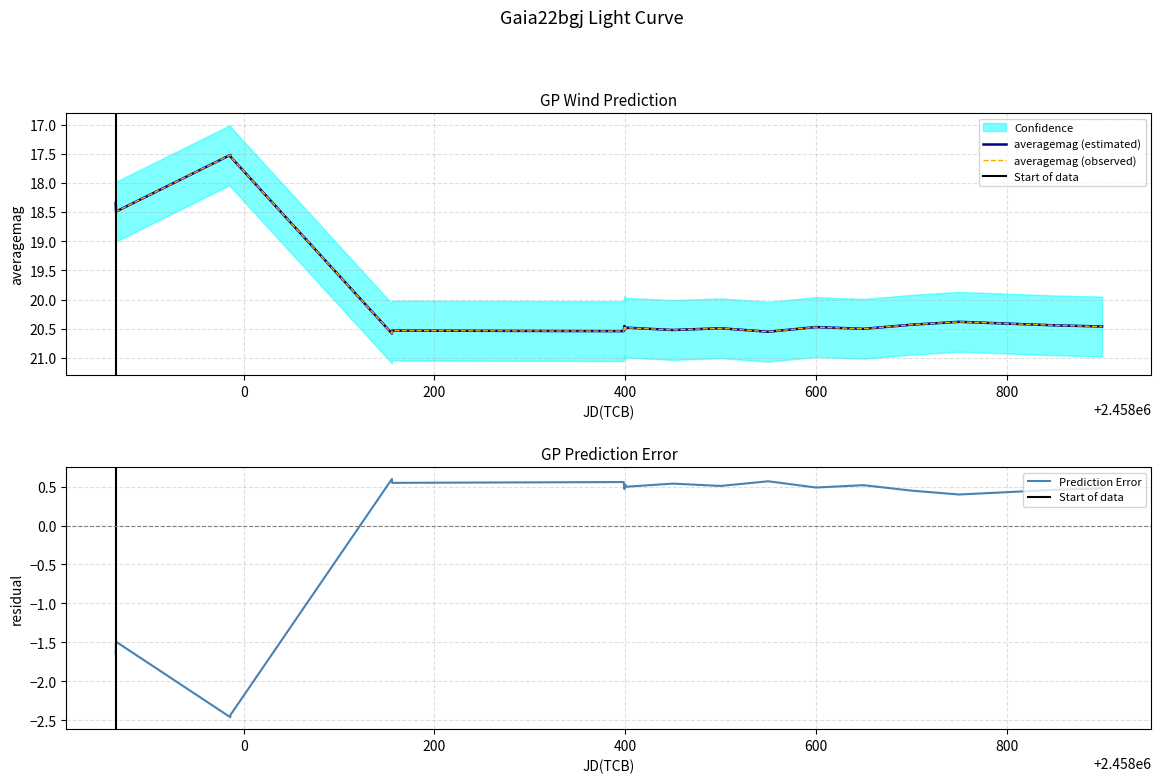

Is it true that Prediction Error equals 0.5 at 400?

True